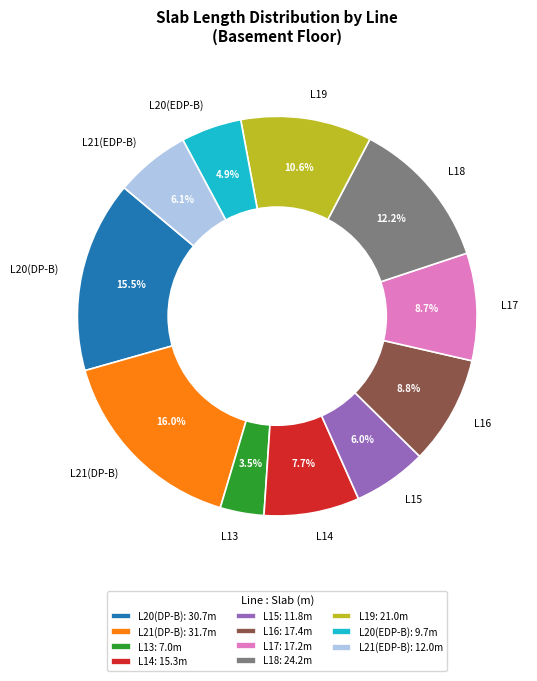

What portion of the pie excludes L21(EDP-B)?

93.9%